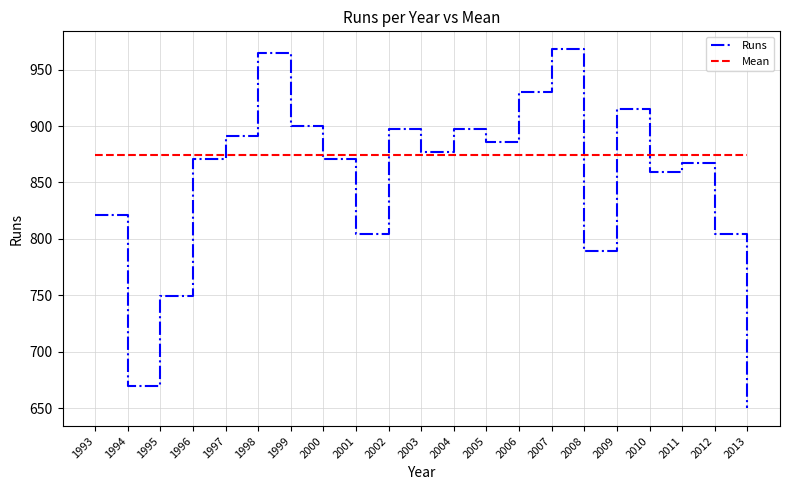

Rank the series by their average value, from lowest to highest.

Runs, Mean